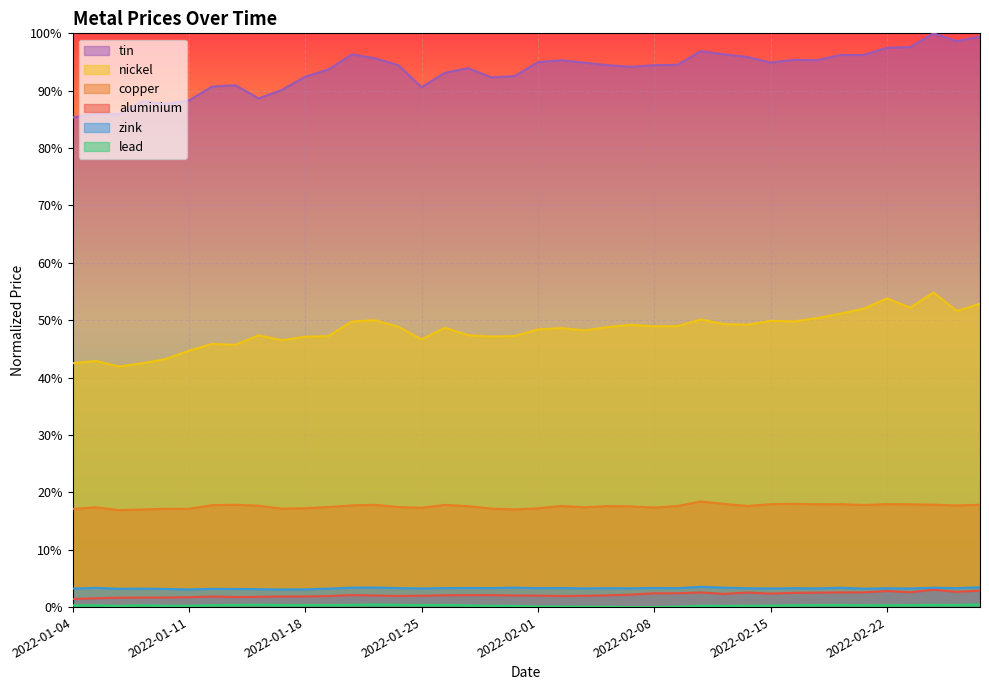

Reading left to right, list all the values displayed in this chart.

aluminium: 2022-01-04=0.0	2022-01-05=0.0	2022-01-06=0.0	2022-01-07=0.0	2022-01-10=0.0	2022-01-11=0.0	2022-01-12=0.0	2022-01-13=0.0	2022-01-14=0.0	2022-01-17=0.0	2022-01-18=0.0	2022-01-19=0.0	2022-01-20=0.0	2022-01-21=0.0	2022-01-24=0.0	2022-01-25=0.0	2022-01-26=0.0	2022-01-27=0.0	2022-01-28=0.0	2022-01-31=0.0	2022-02-01=0.0	2022-02-02=0.0	2022-02-03=0.0	2022-02-04=0.0	2022-02-07=0.0	2022-02-08=0.0	2022-02-09=0.0	2022-02-10=0.0	2022-02-11=0.0	2022-02-14=0.0	2022-02-15=0.0	2022-02-16=0.0	2022-02-17=0.0	2022-02-18=0.0	2022-02-21=0.0	2022-02-22=0.0	2022-02-23=0.0	2022-02-24=0.0	2022-02-25=0.0	2022-02-28=0.0
copper: 2022-01-04=0.2	2022-01-05=0.2	2022-01-06=0.2	2022-01-07=0.2	2022-01-10=0.2	2022-01-11=0.2	2022-01-12=0.2	2022-01-13=0.2	2022-01-14=0.2	2022-01-17=0.2	2022-01-18=0.2	2022-01-19=0.2	2022-01-20=0.2	2022-01-21=0.2	2022-01-24=0.2	2022-01-25=0.2	2022-01-26=0.2	2022-01-27=0.2	2022-01-28=0.2	2022-01-31=0.2	2022-02-01=0.2	2022-02-02=0.2	2022-02-03=0.2	2022-02-04=0.2	2022-02-07=0.2	2022-02-08=0.2	2022-02-09=0.2	2022-02-10=0.2	2022-02-11=0.2	2022-02-14=0.2	2022-02-15=0.2	2022-02-16=0.2	2022-02-17=0.2	2022-02-18=0.2	2022-02-21=0.2	2022-02-22=0.2	2022-02-23=0.2	2022-02-24=0.2	2022-02-25=0.2	2022-02-28=0.2
nickel: 2022-01-04=0.4	2022-01-05=0.4	2022-01-06=0.4	2022-01-07=0.4	2022-01-10=0.4	2022-01-11=0.4	2022-01-12=0.5	2022-01-13=0.5	2022-01-14=0.5	2022-01-17=0.5	2022-01-18=0.5	2022-01-19=0.5	2022-01-20=0.5	2022-01-21=0.5	2022-01-24=0.5	2022-01-25=0.5	2022-01-26=0.5	2022-01-27=0.5	2022-01-28=0.5	2022-01-31=0.5	2022-02-01=0.5	2022-02-02=0.5	2022-02-03=0.5	2022-02-04=0.5	2022-02-07=0.5	2022-02-08=0.5	2022-02-09=0.5	2022-02-10=0.5	2022-02-11=0.5	2022-02-14=0.5	2022-02-15=0.5	2022-02-16=0.5	2022-02-17=0.5	2022-02-18=0.5	2022-02-21=0.5	2022-02-22=0.5	2022-02-23=0.5	2022-02-24=0.5	2022-02-25=0.5	2022-02-28=0.5
lead: 2022-01-04=0.0	2022-01-05=0.0	2022-01-06=0.0	2022-01-07=0.0	2022-01-10=0.0	2022-01-11=0.0	2022-01-12=0.0	2022-01-13=0.0	2022-01-14=0.0	2022-01-17=0.0	2022-01-18=0.0	2022-01-19=0.0	2022-01-20=0.0	2022-01-21=0.0	2022-01-24=0.0	2022-01-25=0.0	2022-01-26=0.0	2022-01-27=0.0	2022-01-28=0.0	2022-01-31=0.0	2022-02-01=0.0	2022-02-02=0.0	2022-02-03=0.0	2022-02-04=0.0	2022-02-07=0.0	2022-02-08=0.0	2022-02-09=0.0	2022-02-10=0.0	2022-02-11=0.0	2022-02-14=0.0	2022-02-15=0.0	2022-02-16=0.0	2022-02-17=0.0	2022-02-18=0.0	2022-02-21=0.0	2022-02-22=0.0	2022-02-23=0.0	2022-02-24=0.0	2022-02-25=0.0	2022-02-28=0.0
zink: 2022-01-04=0.0	2022-01-05=0.0	2022-01-06=0.0	2022-01-07=0.0	2022-01-10=0.0	2022-01-11=0.0	2022-01-12=0.0	2022-01-13=0.0	2022-01-14=0.0	2022-01-17=0.0	2022-01-18=0.0	2022-01-19=0.0	2022-01-20=0.0	2022-01-21=0.0	2022-01-24=0.0	2022-01-25=0.0	2022-01-26=0.0	2022-01-27=0.0	2022-01-28=0.0	2022-01-31=0.0	2022-02-01=0.0	2022-02-02=0.0	2022-02-03=0.0	2022-02-04=0.0	2022-02-07=0.0	2022-02-08=0.0	2022-02-09=0.0	2022-02-10=0.0	2022-02-11=0.0	2022-02-14=0.0	2022-02-15=0.0	2022-02-16=0.0	2022-02-17=0.0	2022-02-18=0.0	2022-02-21=0.0	2022-02-22=0.0	2022-02-23=0.0	2022-02-24=0.0	2022-02-25=0.0	2022-02-28=0.0
tin: 2022-01-04=0.9	2022-01-05=0.9	2022-01-06=0.9	2022-01-07=0.9	2022-01-10=0.9	2022-01-11=0.9	2022-01-12=0.9	2022-01-13=0.9	2022-01-14=0.9	2022-01-17=0.9	2022-01-18=0.9	2022-01-19=0.9	2022-01-20=1.0	2022-01-21=1.0	2022-01-24=0.9	2022-01-25=0.9	2022-01-26=0.9	2022-01-27=0.9	2022-01-28=0.9	2022-01-31=0.9	2022-02-01=0.9	2022-02-02=1.0	2022-02-03=0.9	2022-02-04=0.9	2022-02-07=0.9	2022-02-08=0.9	2022-02-09=0.9	2022-02-10=1.0	2022-02-11=1.0	2022-02-14=1.0	2022-02-15=0.9	2022-02-16=1.0	2022-02-17=1.0	2022-02-18=1.0	2022-02-21=1.0	2022-02-22=1.0	2022-02-23=1.0	2022-02-24=1.0	2022-02-25=1.0	2022-02-28=1.0